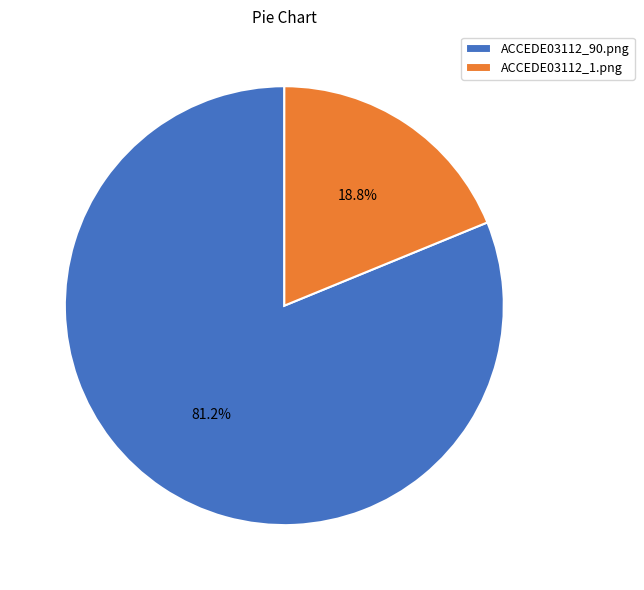

What percentage is NOT represented by ACCEDE03112_90.png?

18.8%